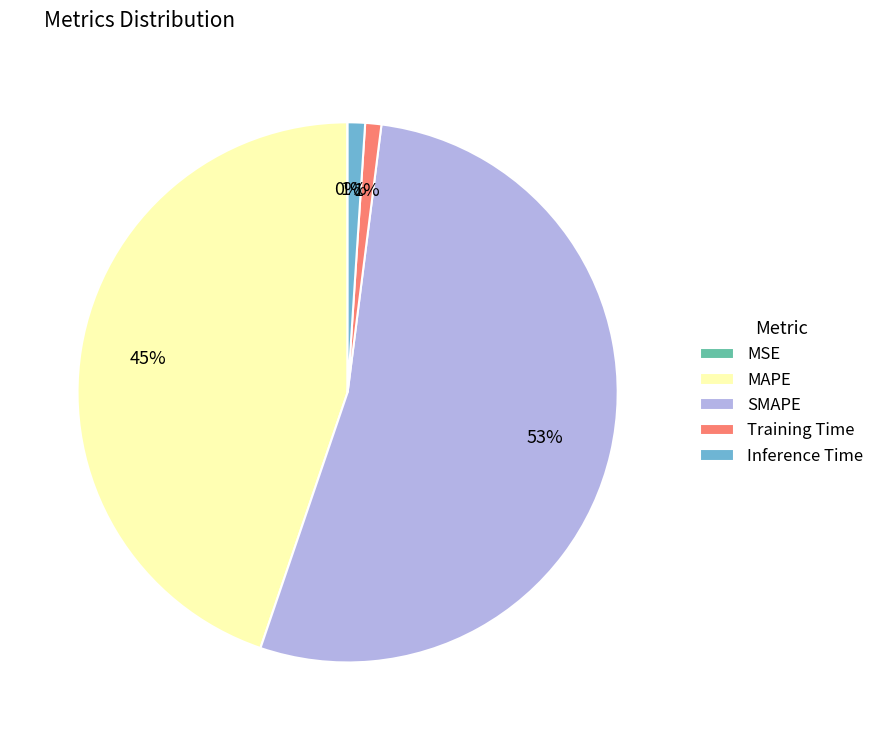

To the nearest percent, what portion does MAPE represent?

45%